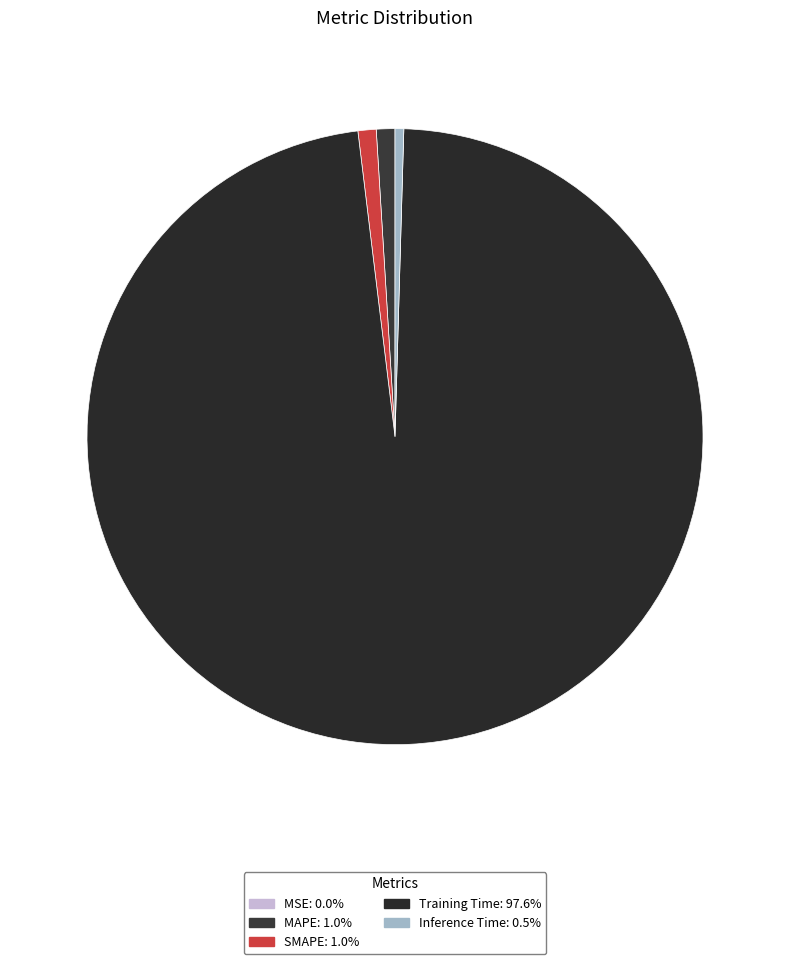

Is it true that MSE is 1% of the pie?

False